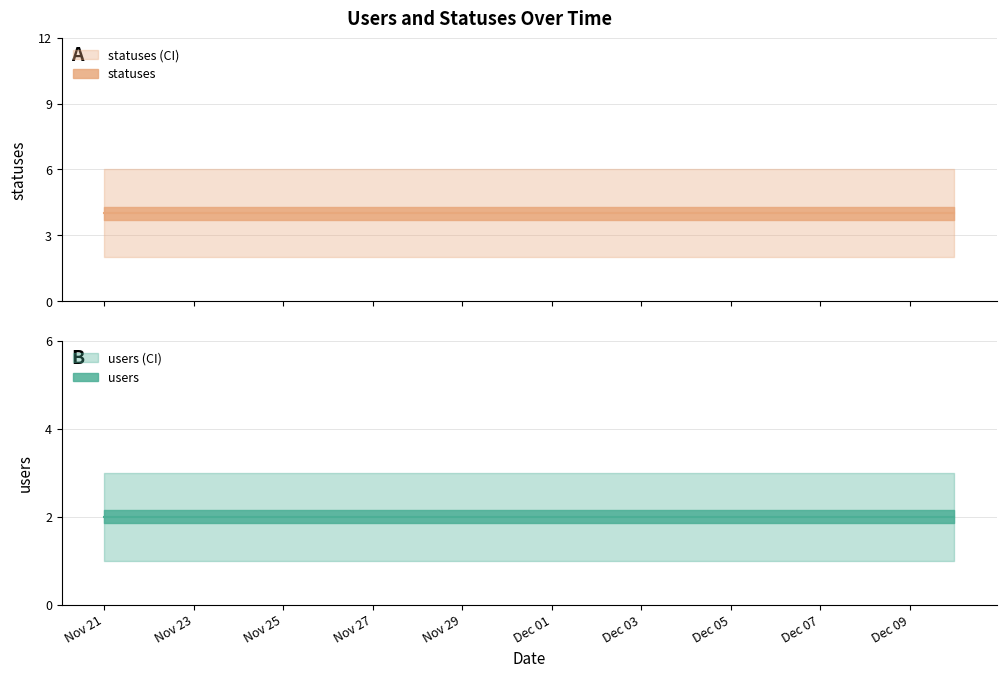

What is the difference between the highest and lowest values at 2022-11-24?

2